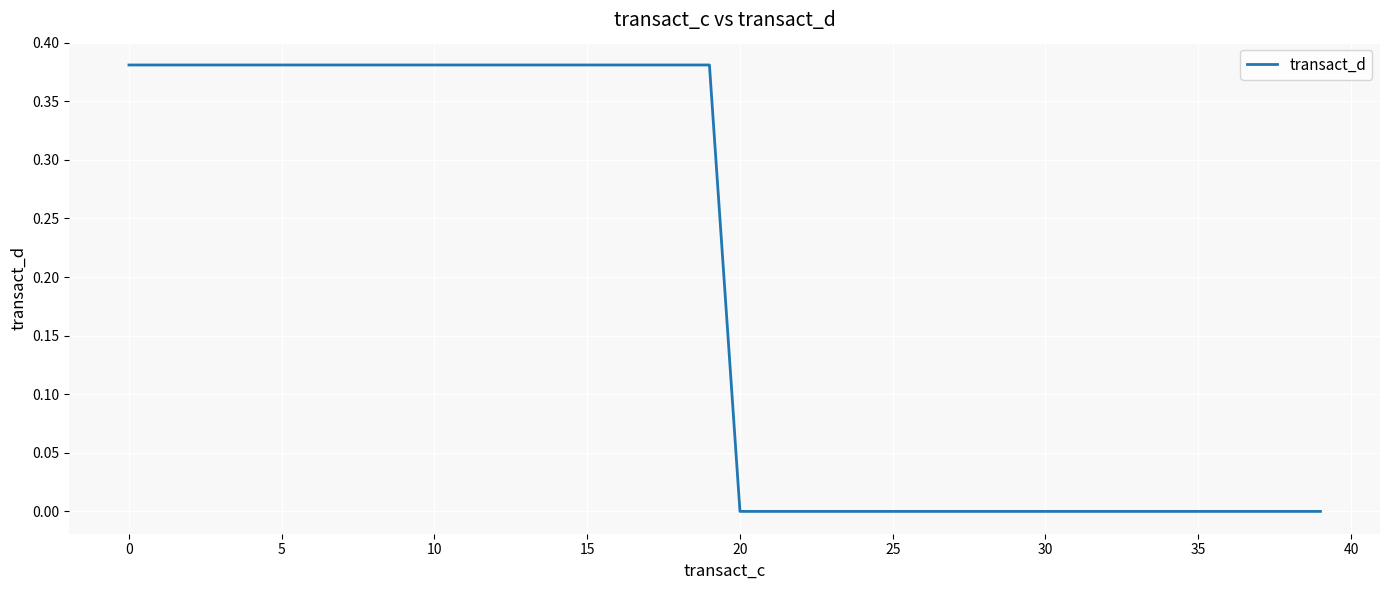

The value at 5 is 0.6. True or false?

False